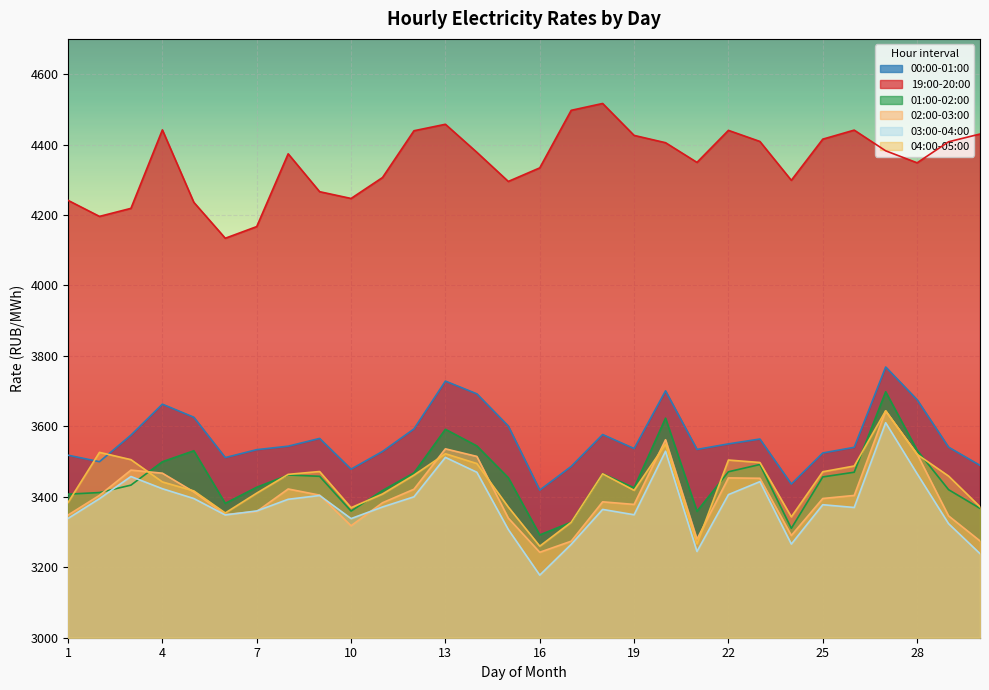

What is the sum of the 19:00-20:00 values at 8 and 13?

8831.4